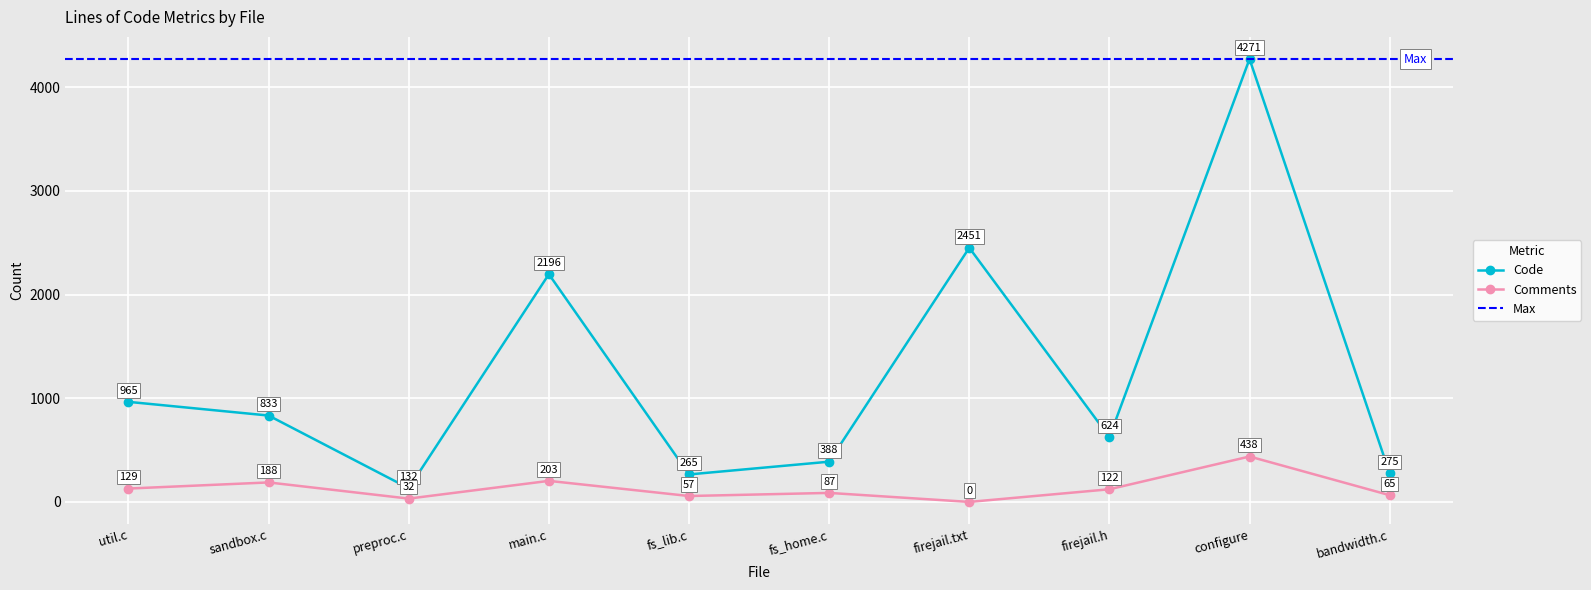

At bandwidth.c, list the series in order from smallest to largest.

Comments, Code